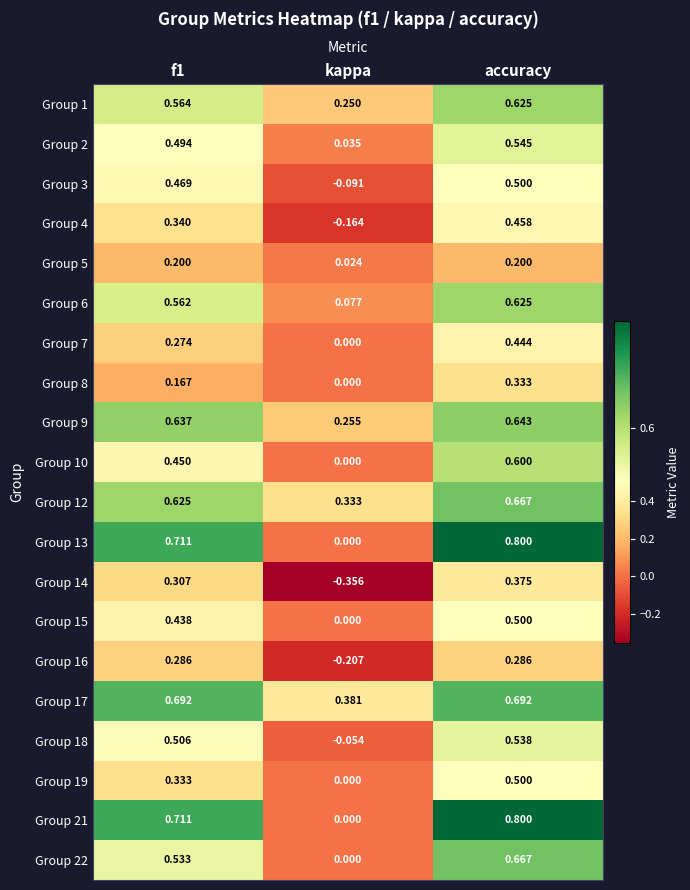

At which category is the sum across all series the highest?

accuracy